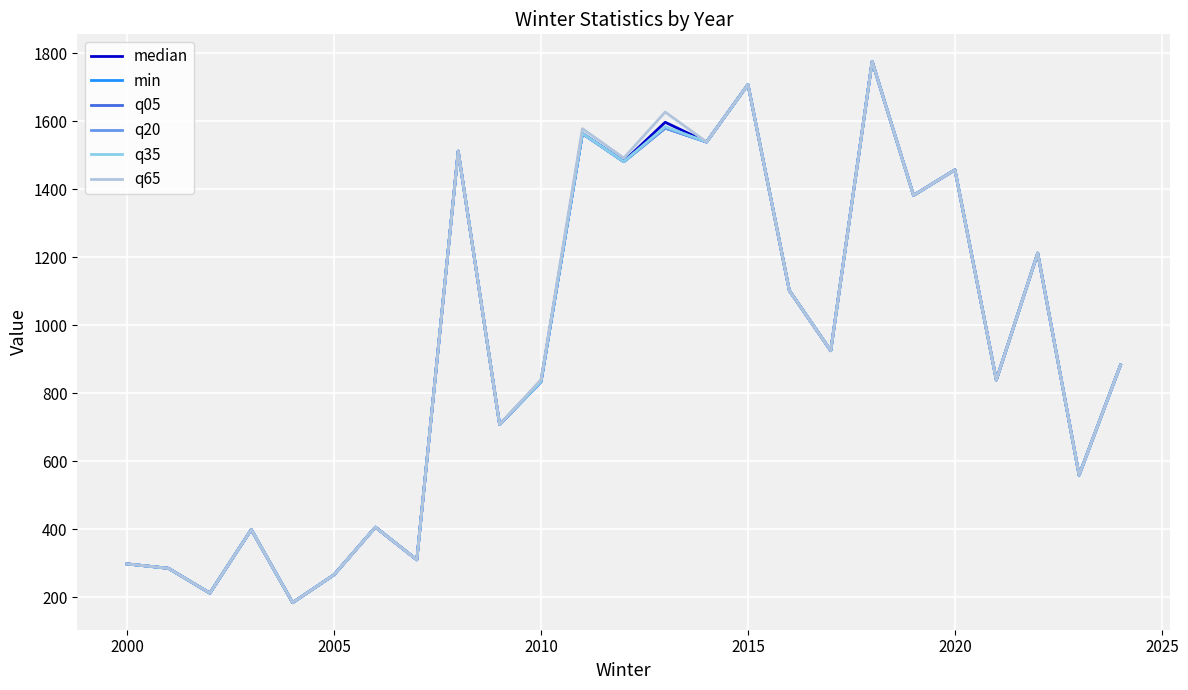

Which series has the largest total across all categories?

q65